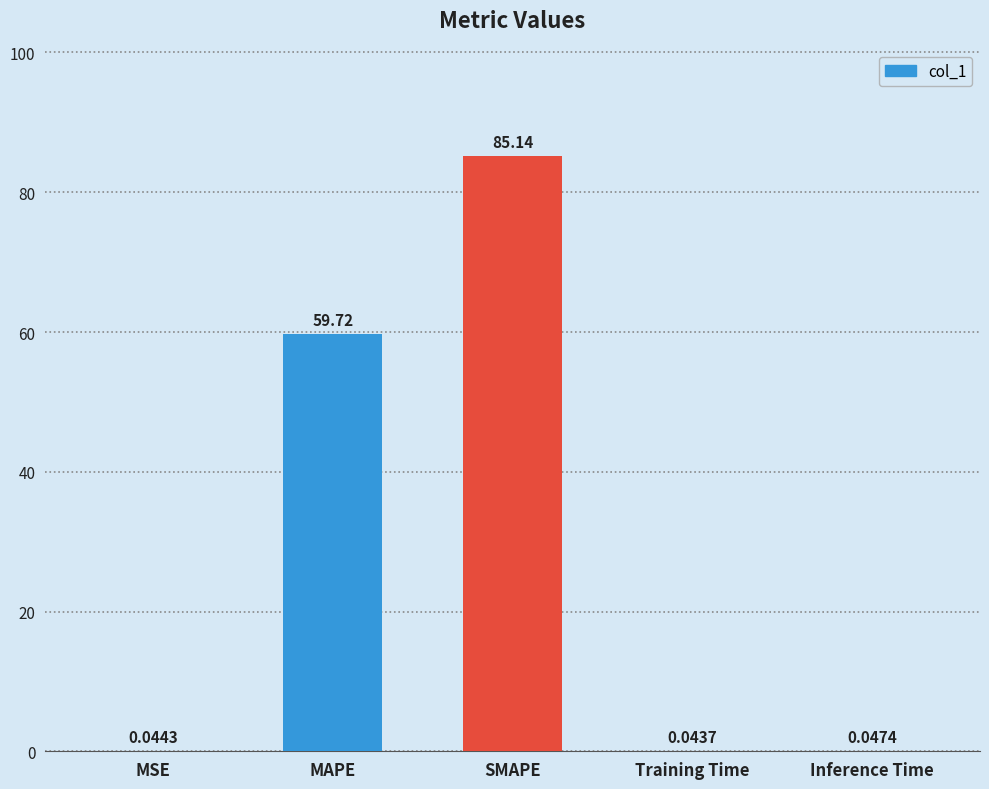

At which label is the value closest to 42?

MAPE